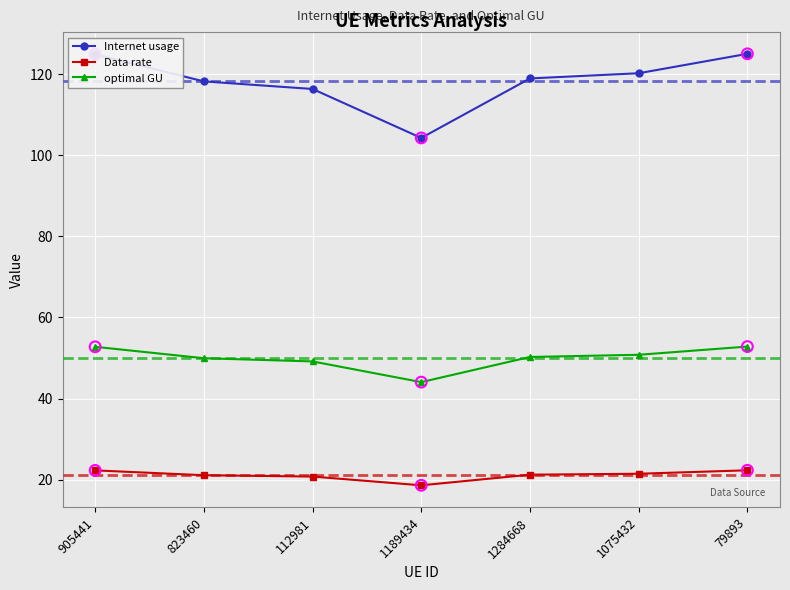

Which series has the largest range (max minus min)?

Internet usage